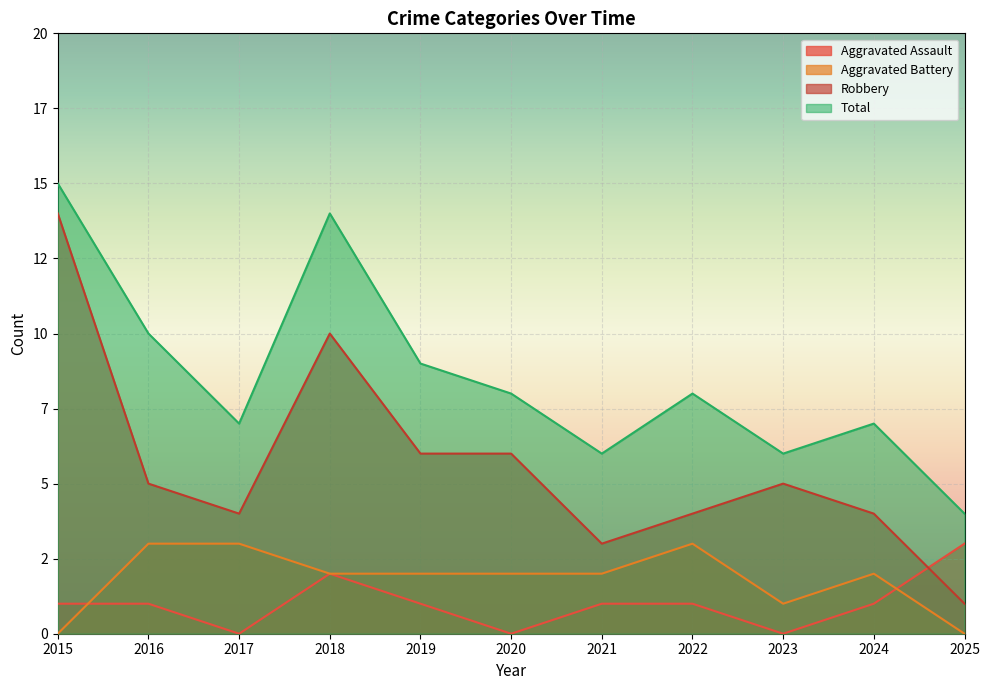

Is the value of Robbery at 2019 greater than the value of Aggravated Assault at 2018?

Yes